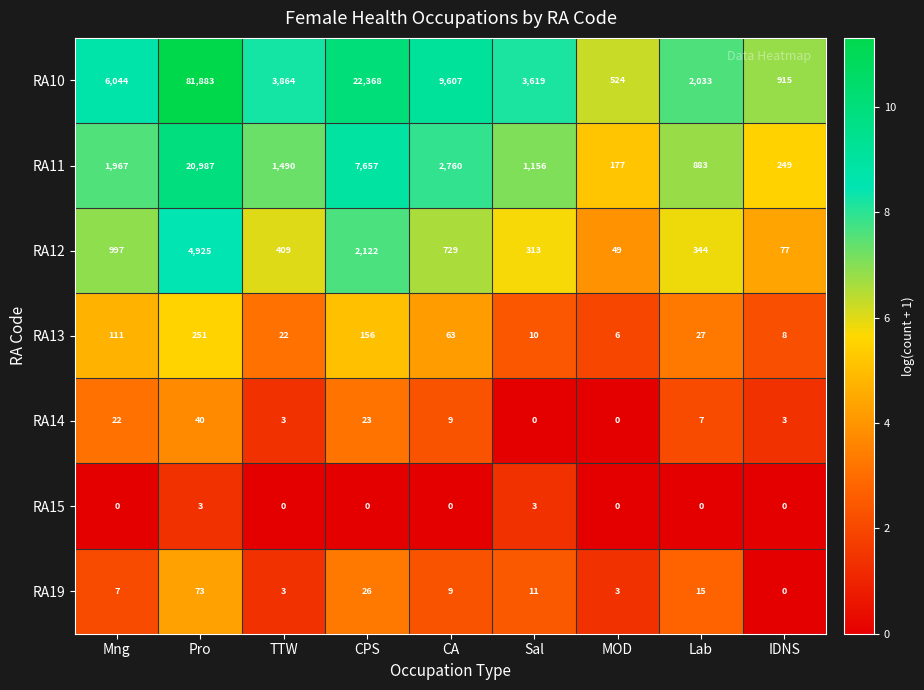

The value of RA14 at MOD is -21. True or false?

False